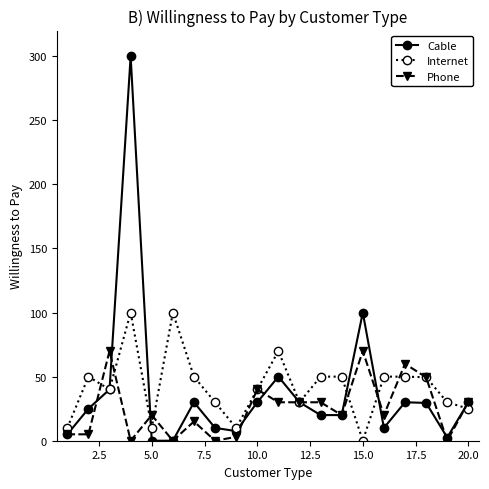

What are all the series names shown in the legend?

Cable, Internet, Phone